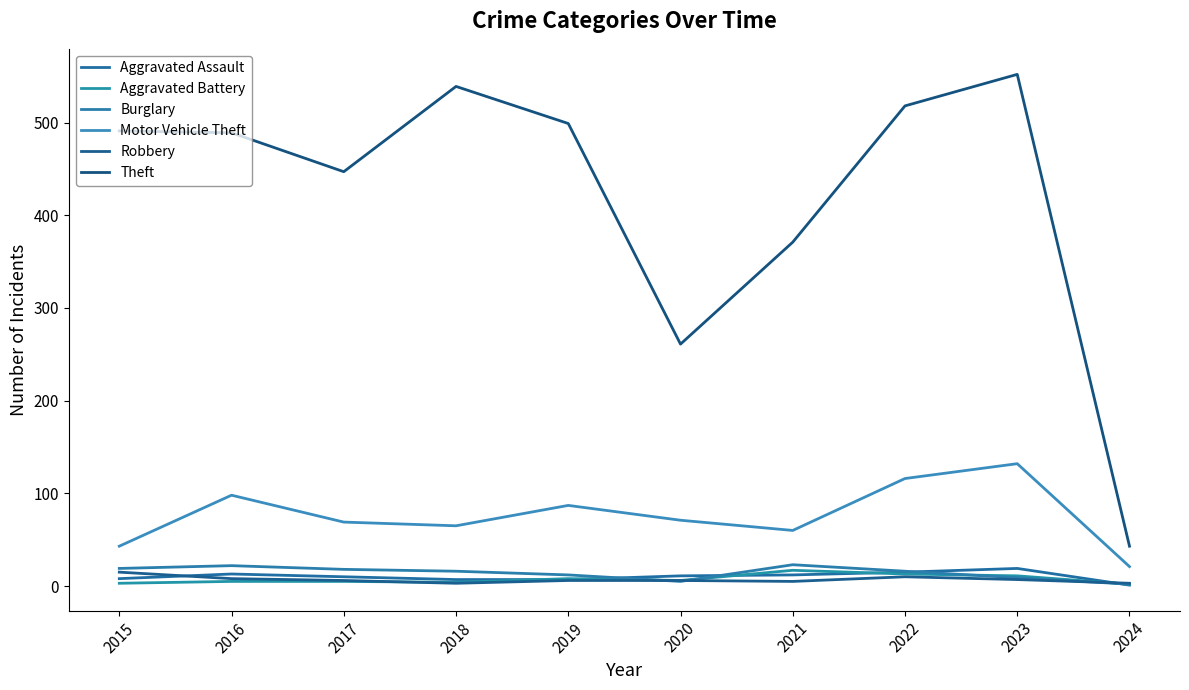

True or false: Aggravated Battery and Motor Vehicle Theft cross at least once.

False